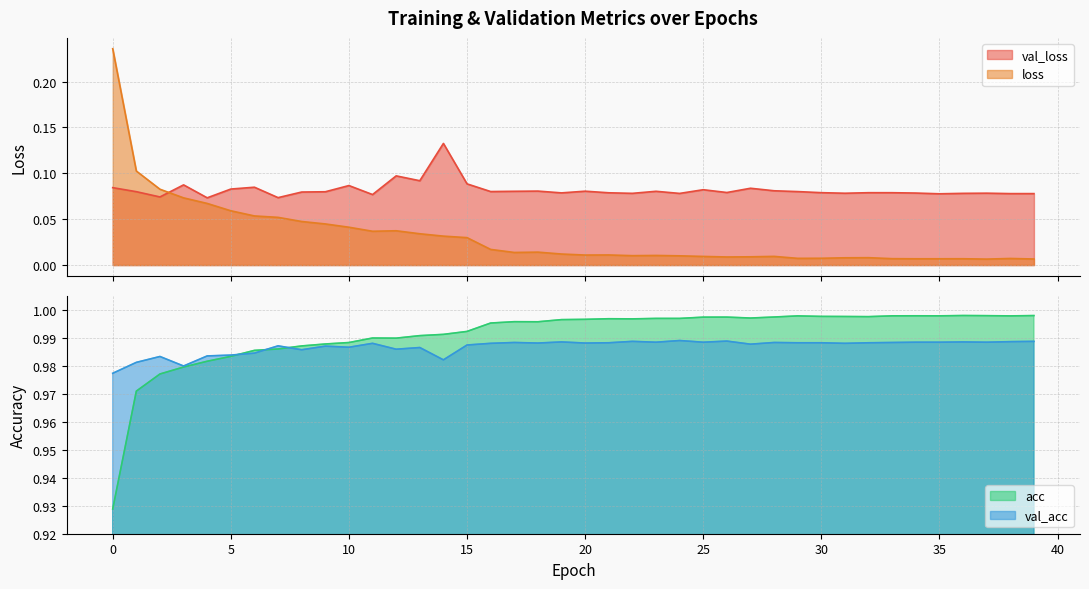

What is the difference between the highest and lowest values at 14?

1.0